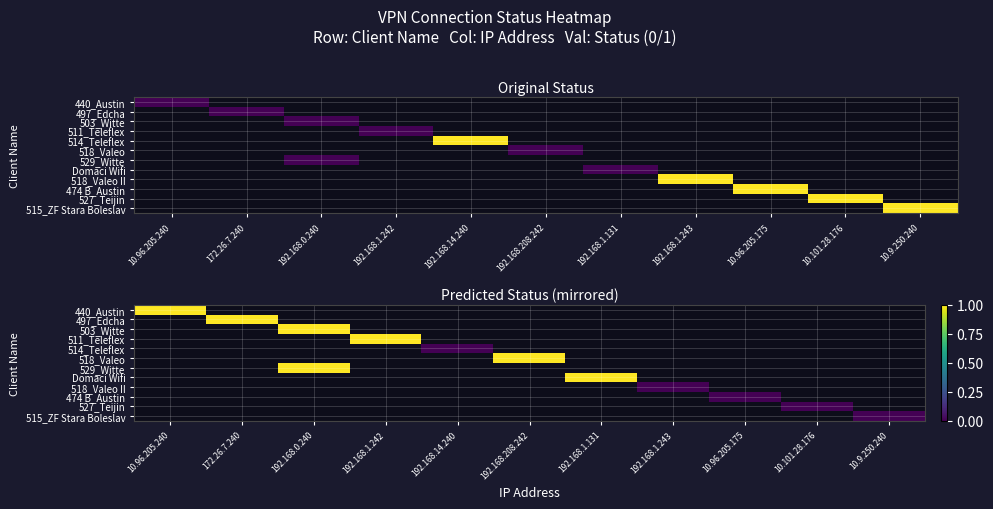

Which category has the lowest value across all series?

192.168.14.240